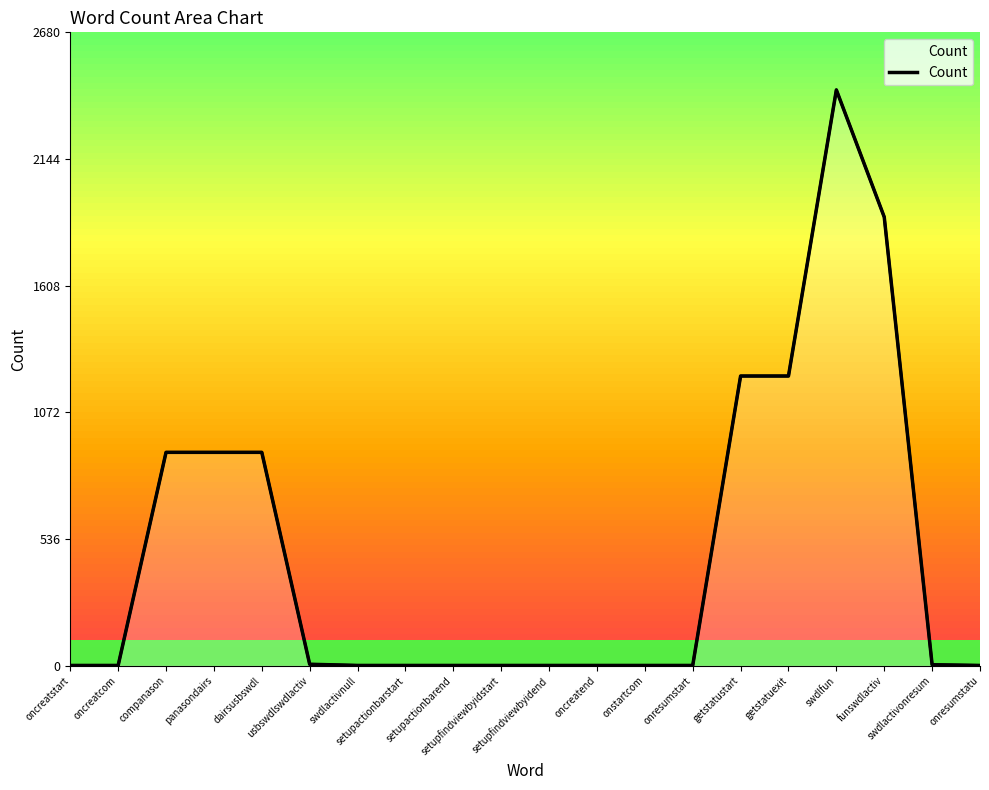

At which category does the data reach its first local peak?

swdlfun